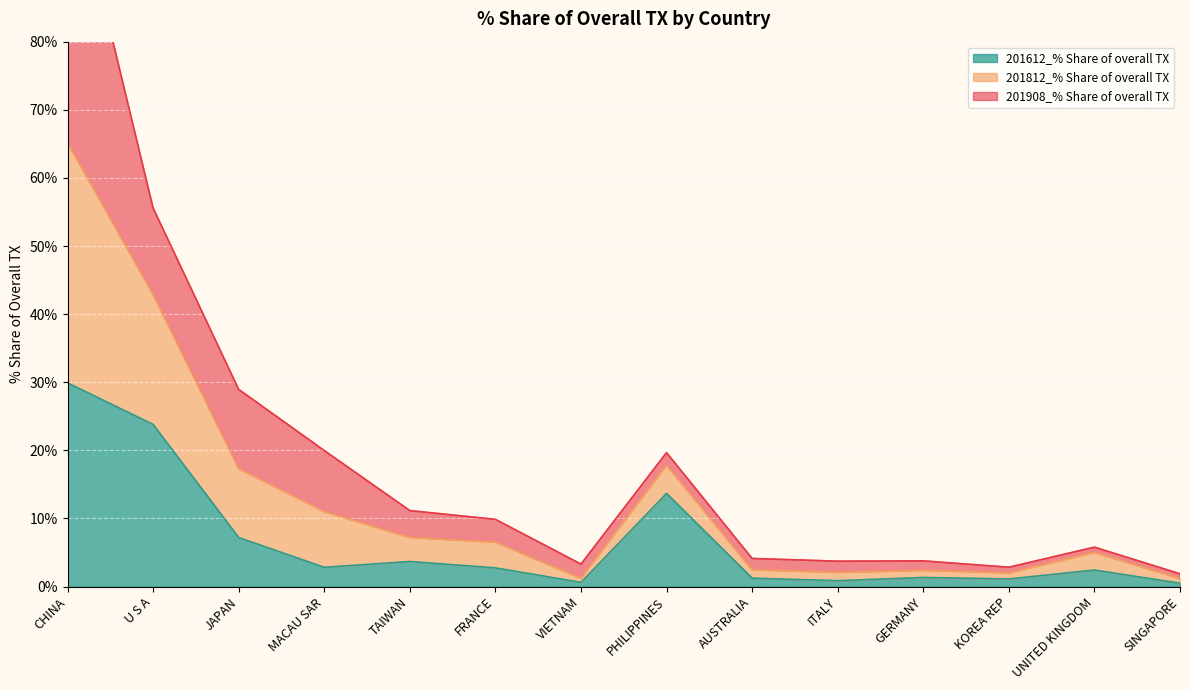

What is the label of the 7th point from the right?

PHILIPPINES